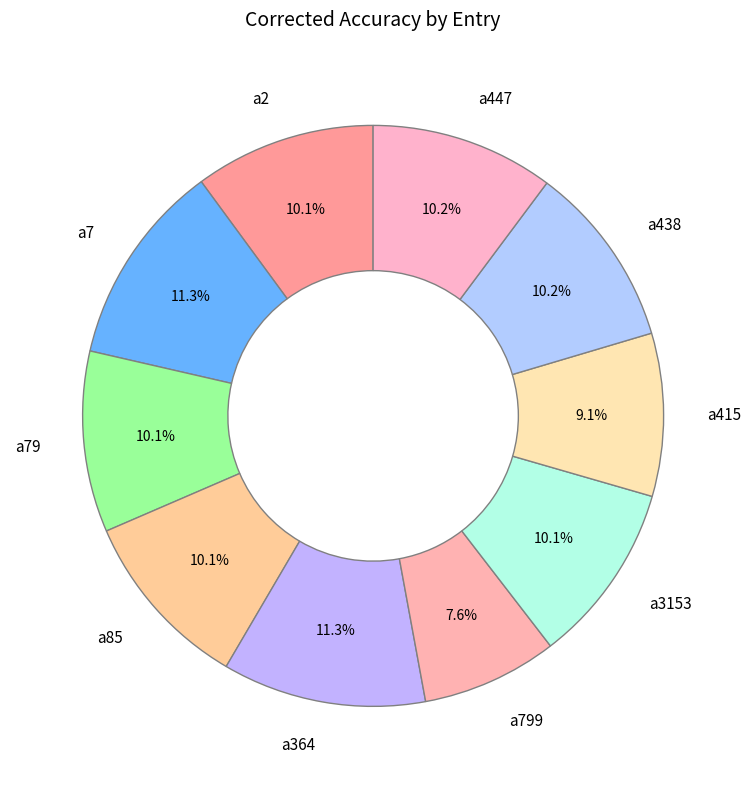

To the nearest percent, what is the combined percentage of a3153 and a79?

20%